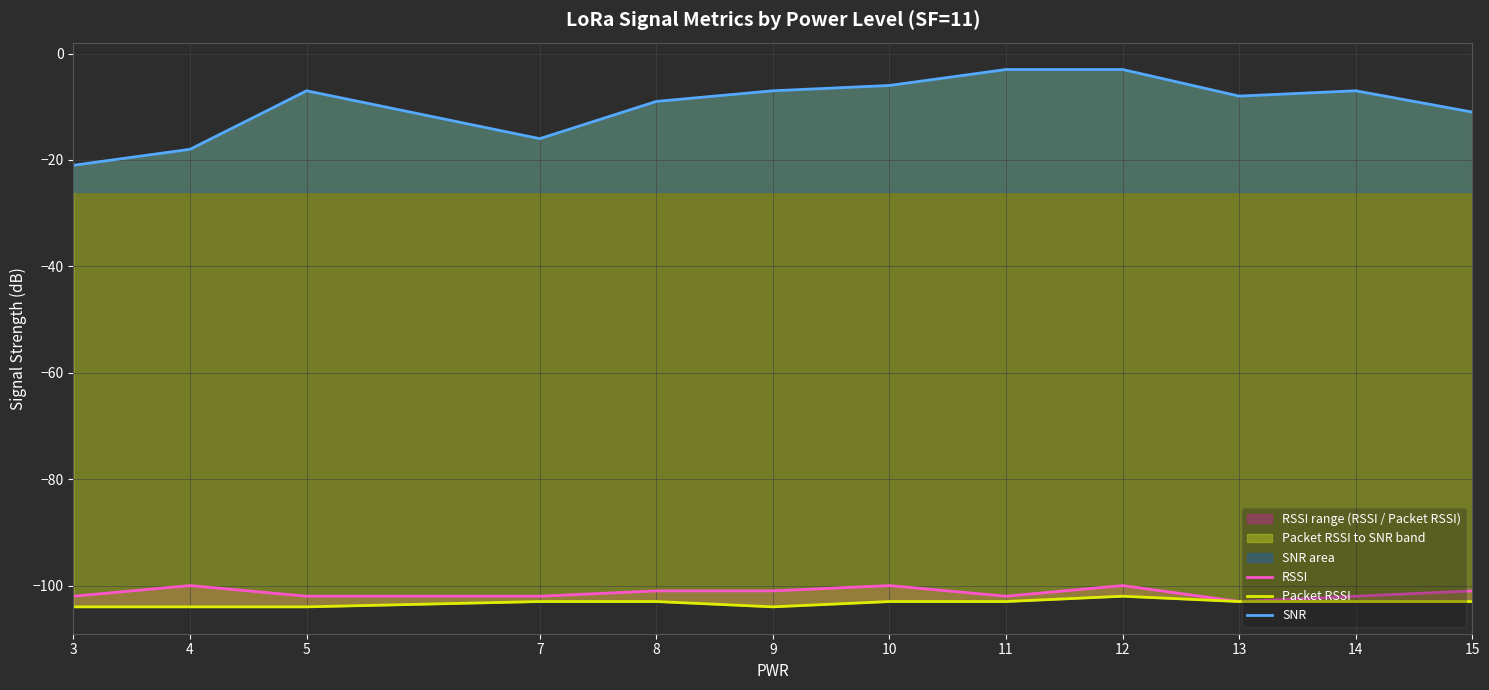

At which category does Packet RSSI reach its first local peak?

12